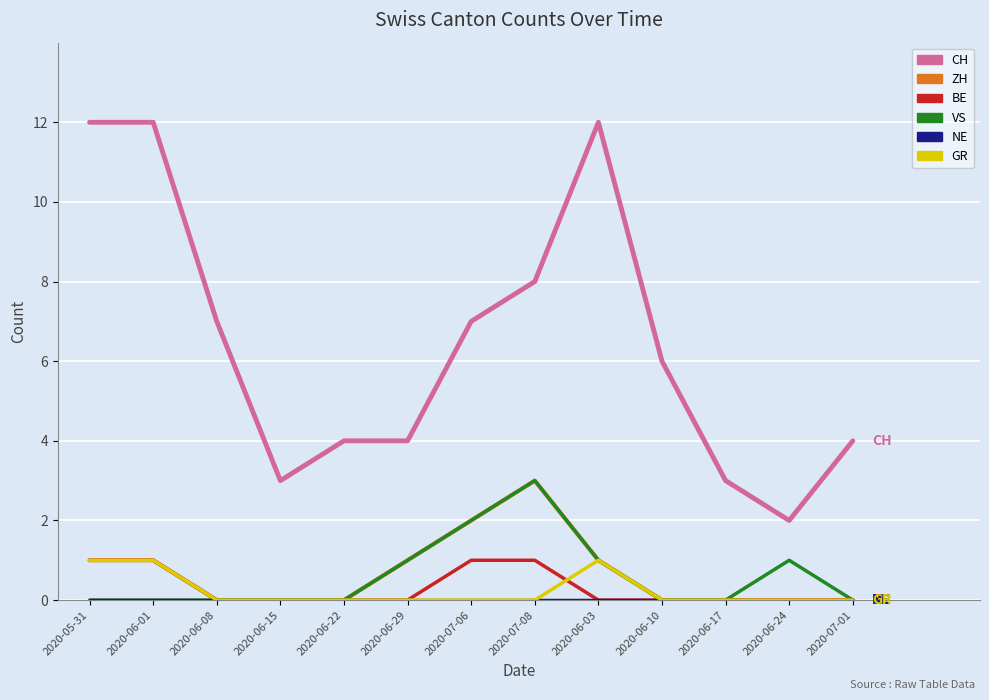

Which series has the largest total across all categories?

CH